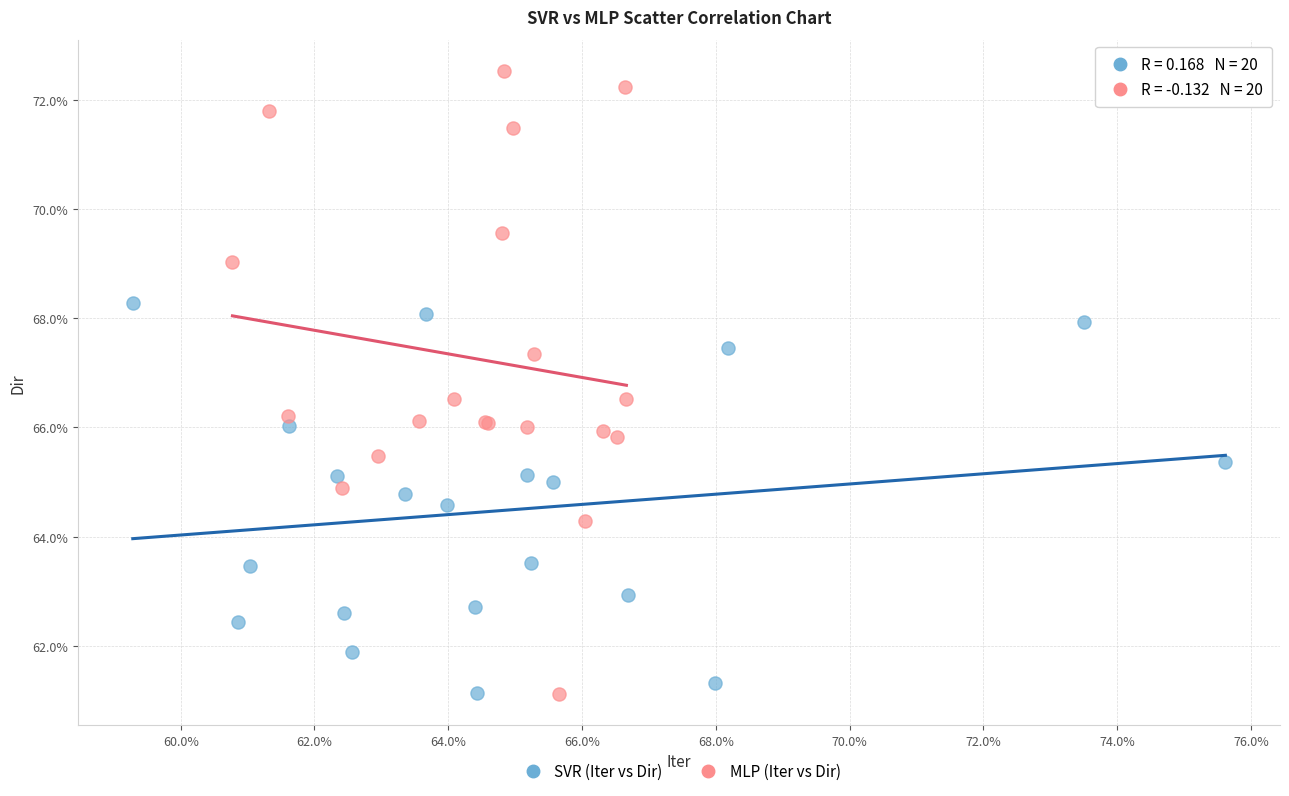

What are all the series names shown in the legend?

SVR (Iter vs Dir), MLP (Iter vs Dir)